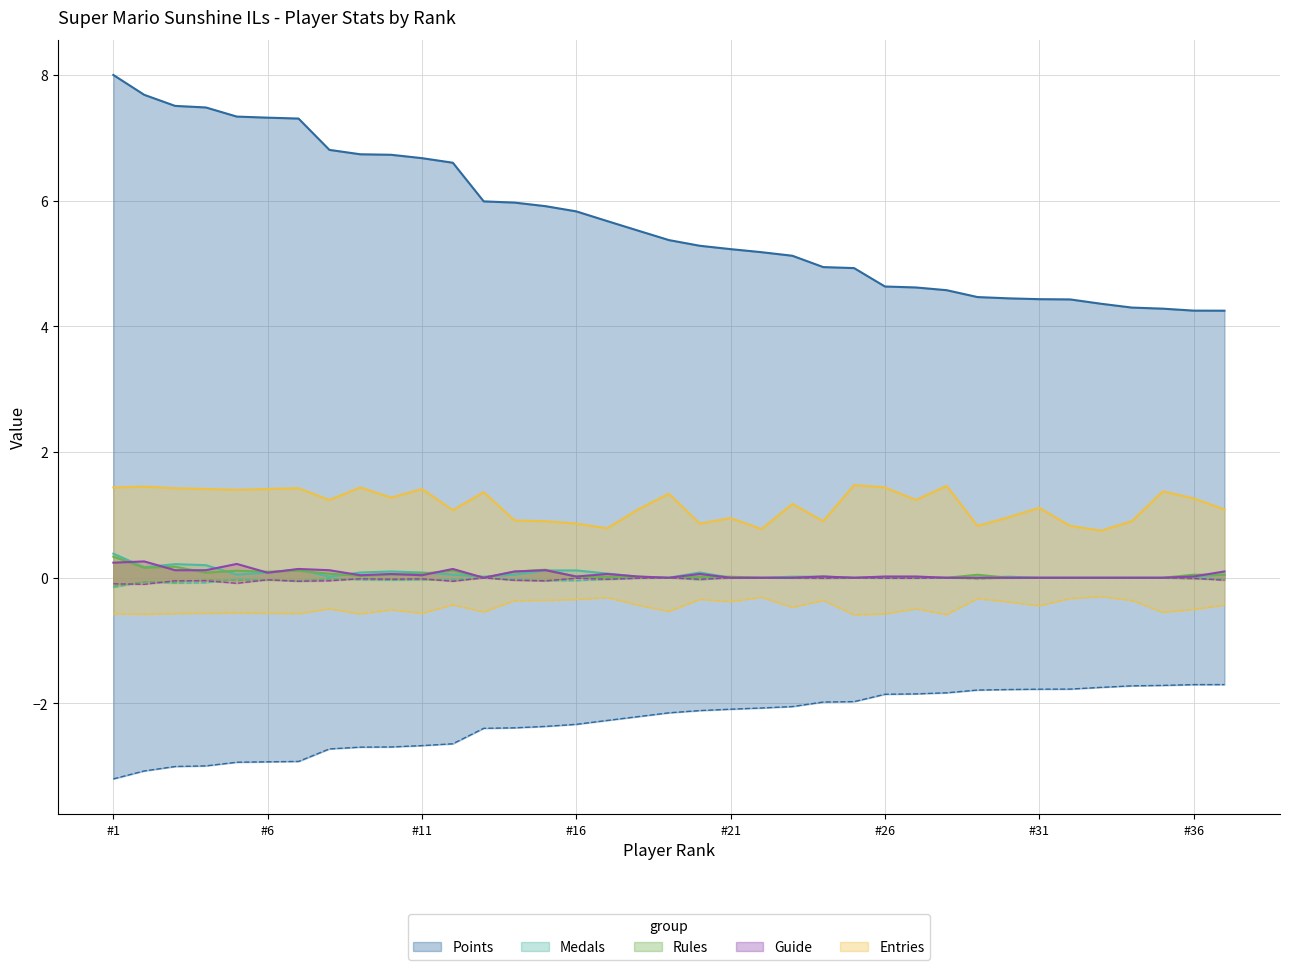

What is the sum of all Points values?

210.2